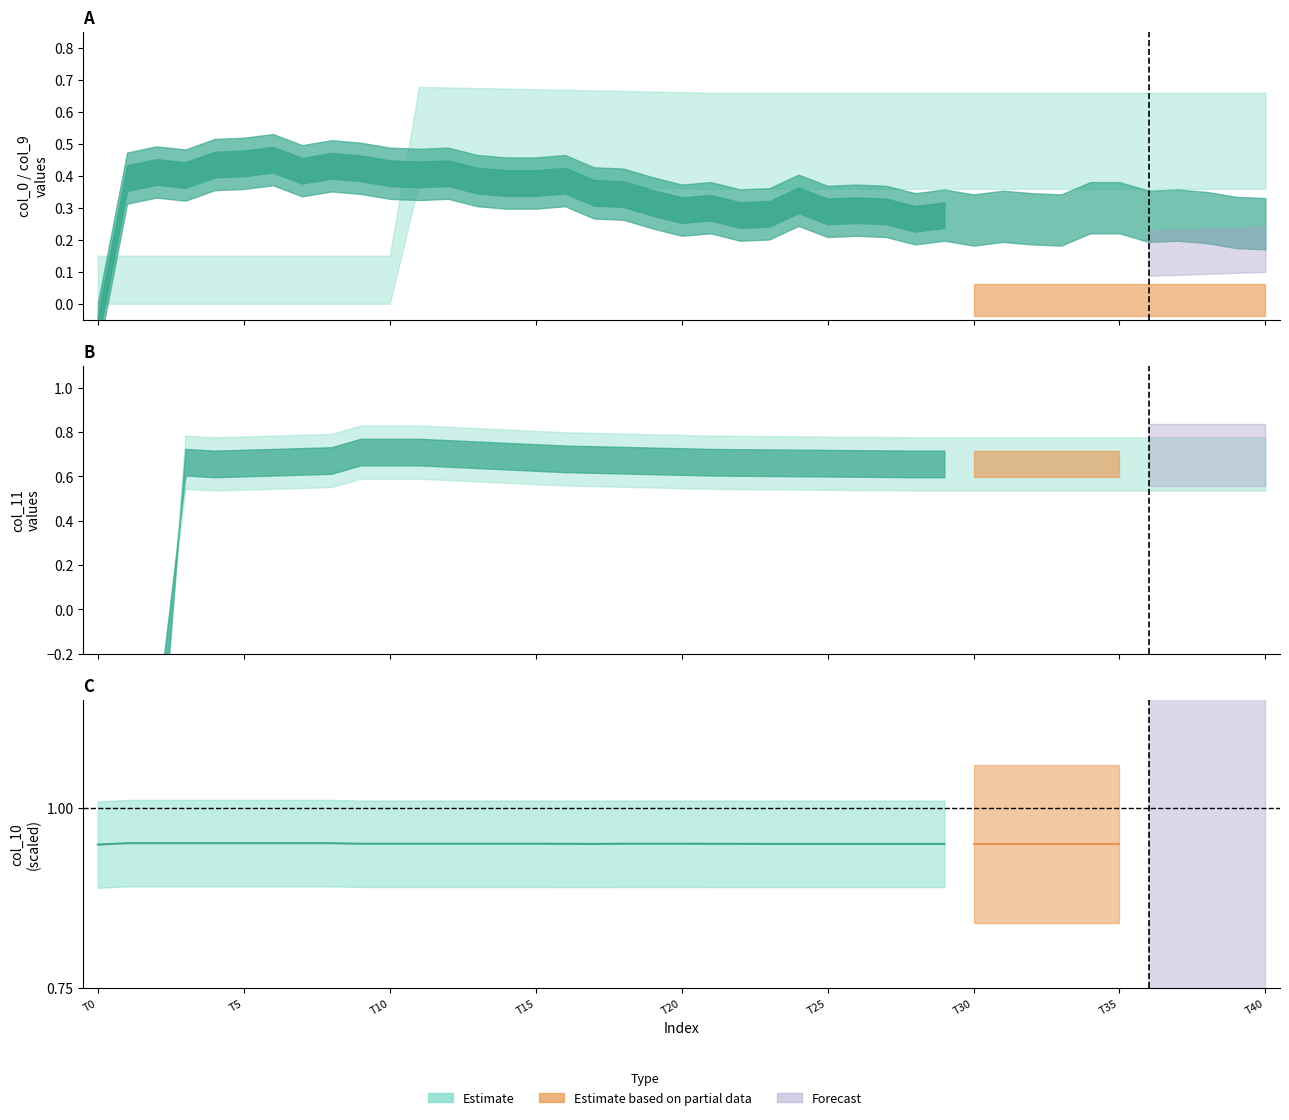

How many categories are shown in the chart?

30